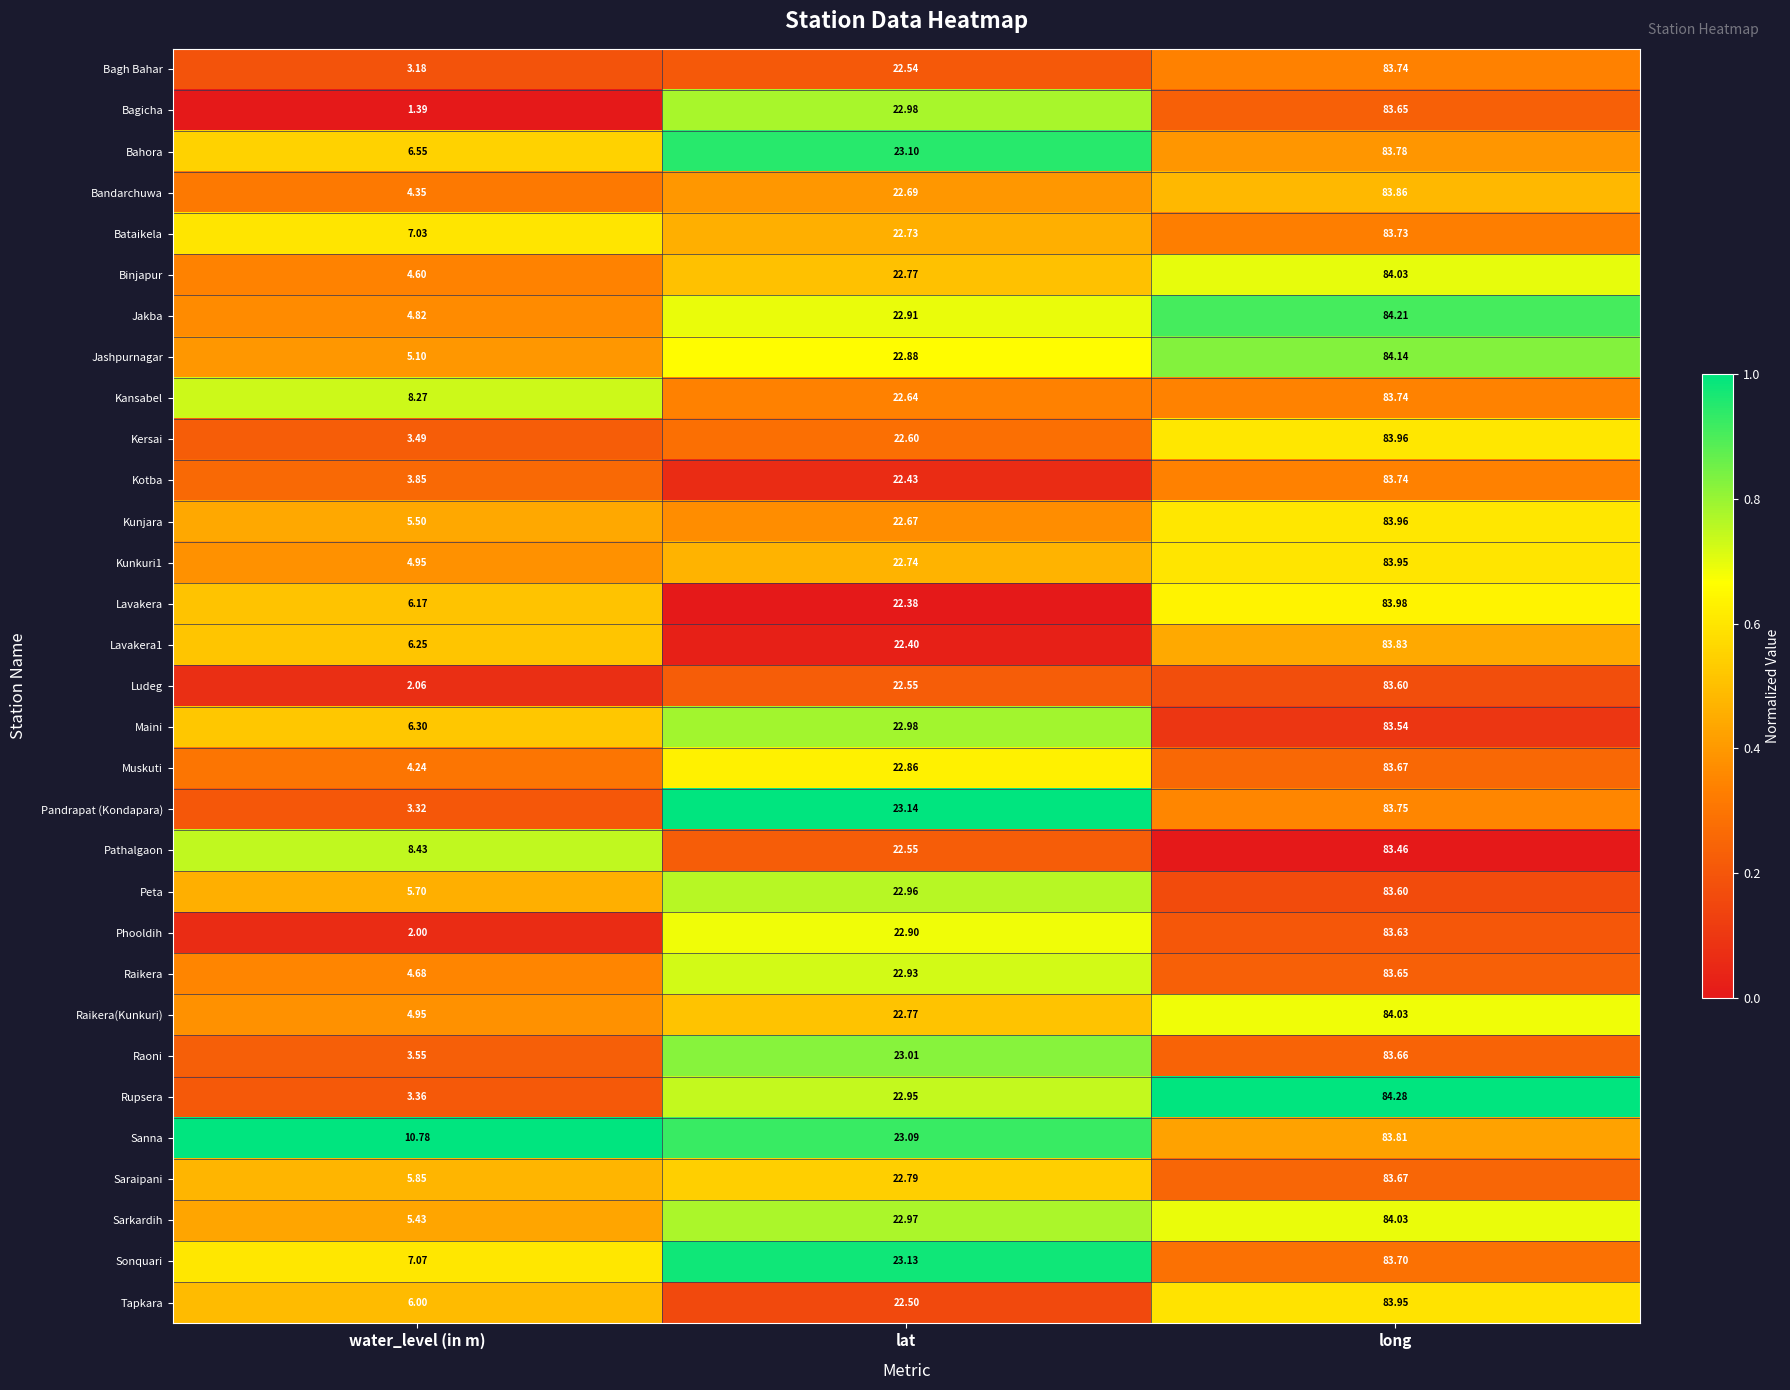

List the labels in order of Muskuti value, smallest first.

water_level (in m), lat, long